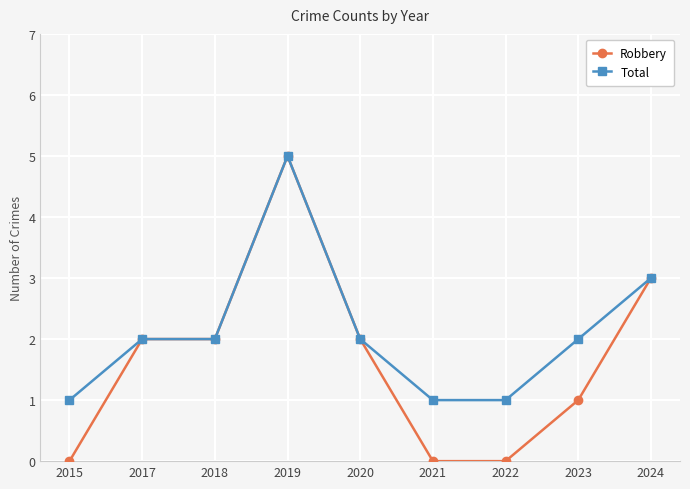

What is the total value across all series at 2018?

4